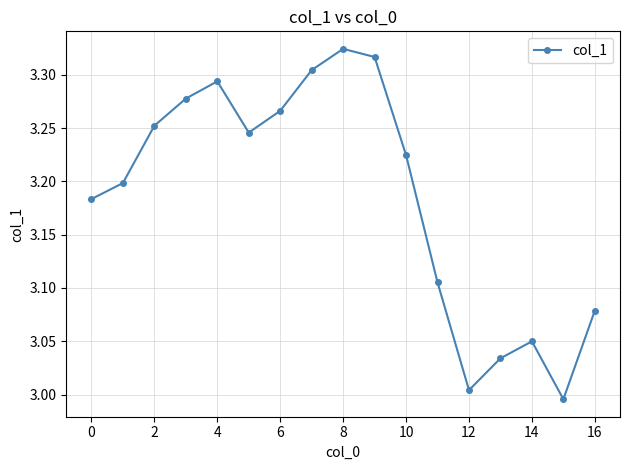

How many interior local valleys (lower than both neighbors) does the data have?

3